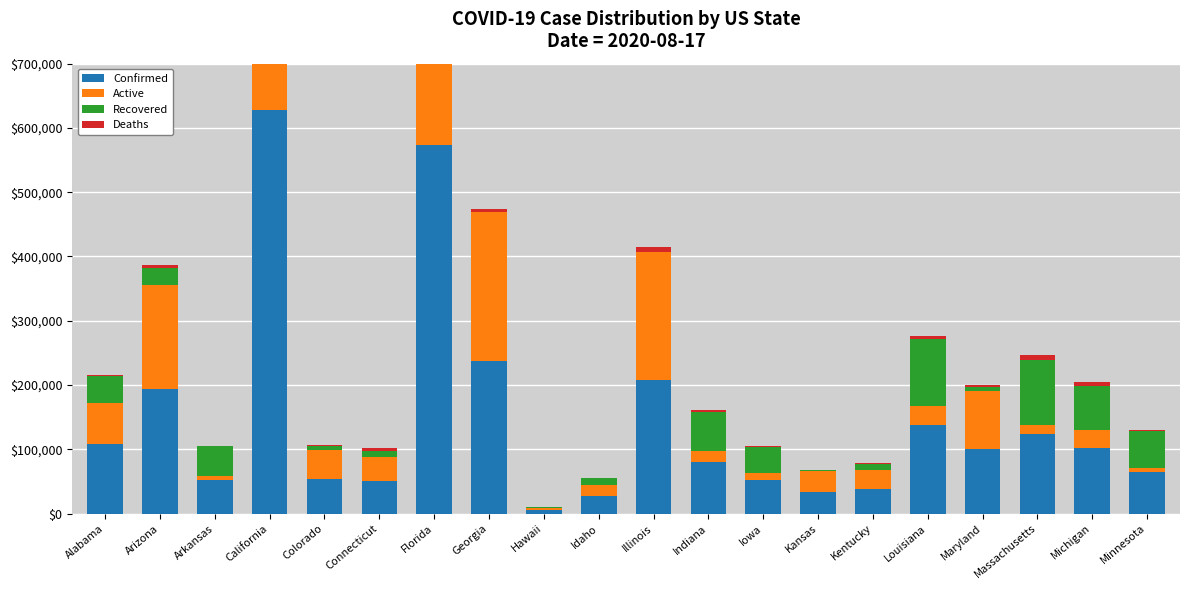

Rank the categories by Deaths value from highest to lowest.

California, Florida, Massachusetts, Illinois, Michigan, Georgia, Louisiana, Arizona, Connecticut, Maryland, Indiana, Alabama, Colorado, Minnesota, Iowa, Kentucky, Arkansas, Kansas, Idaho, Hawaii